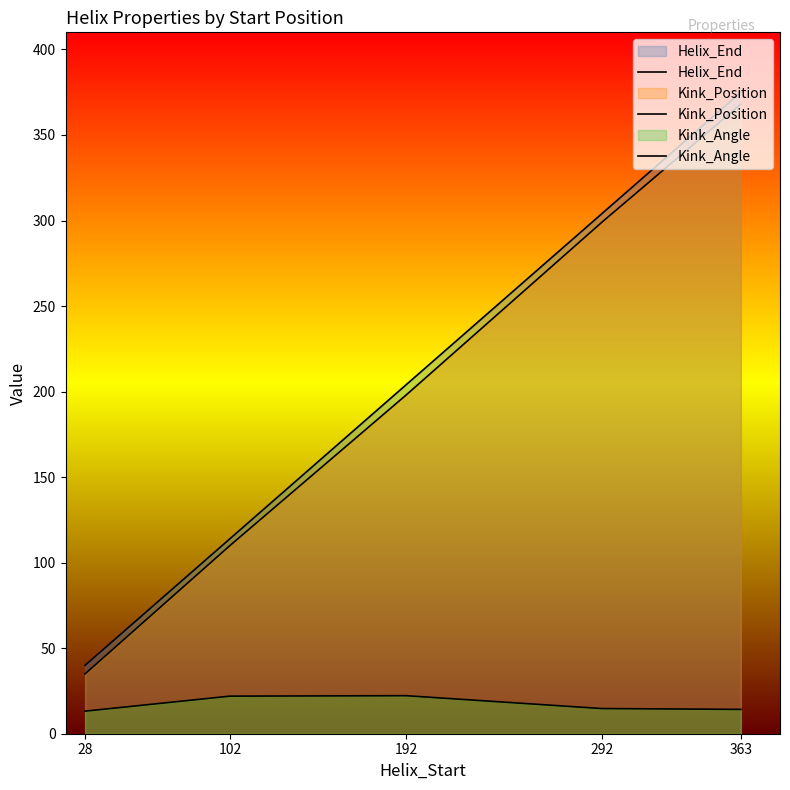

Reading left to right, transcribe all the data shown in this chart.

Helix_End: 28=40.0	102=114.0	192=204.0	292=304.0	363=375.0
Kink_Position: 28=35.0	102=110.0	192=198.0	292=299.0	363=368.0
Kink_Angle: 28=13.2	102=22.0	192=22.2	292=14.7	363=14.2